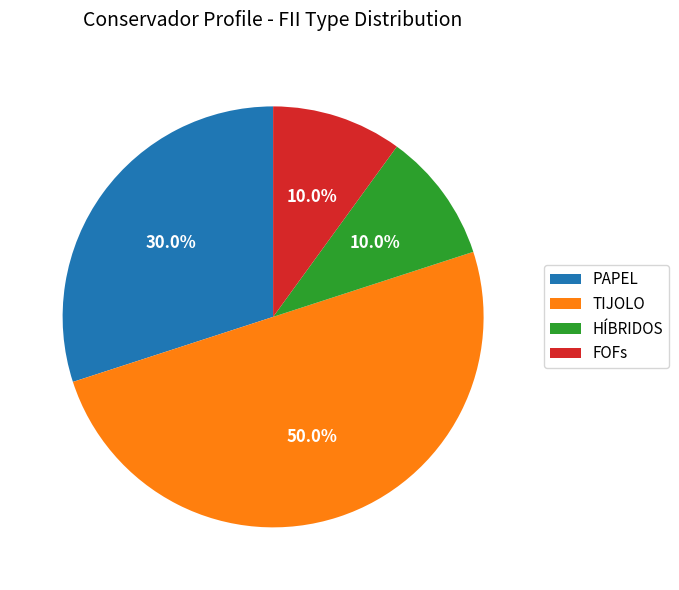

True or false: HÍBRIDOS accounts for 24% of the total.

False